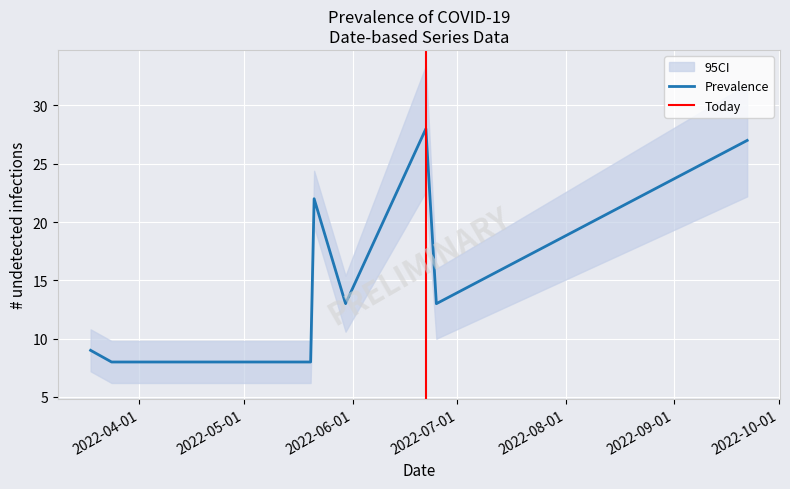

How many data points in PC are less than 13?

3